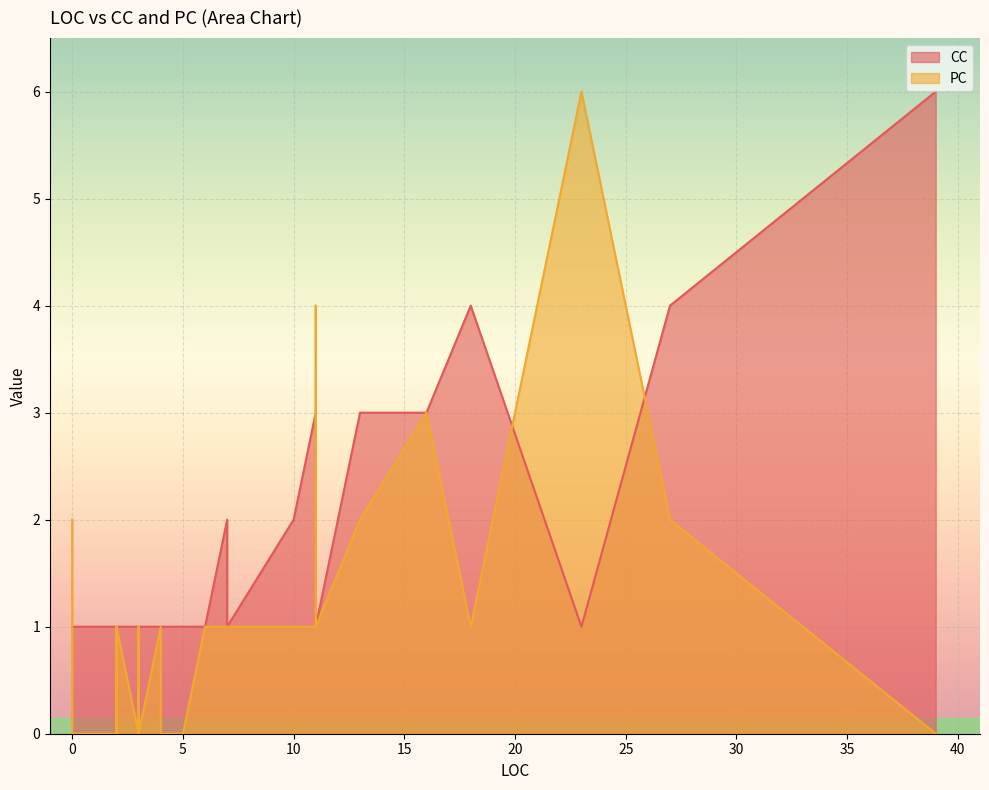

Which series has the widest spread of values?

PC